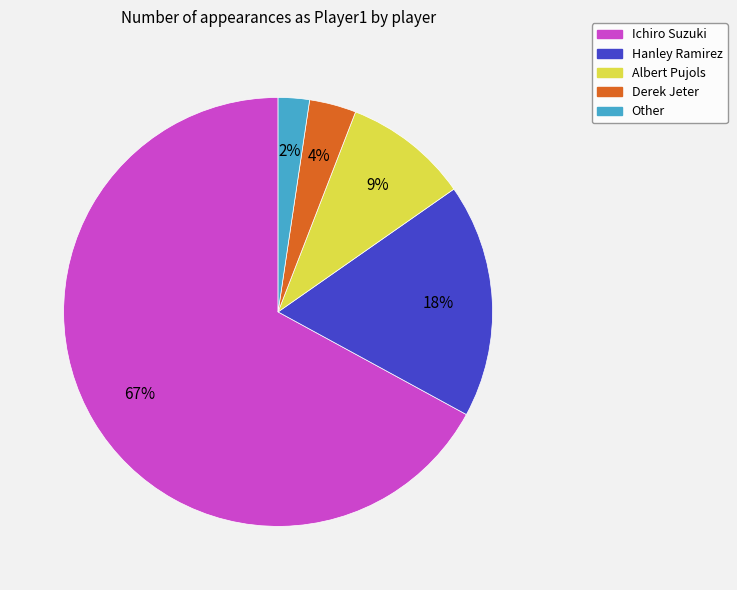

Is there any slice that represents more than half of the pie?

Yes